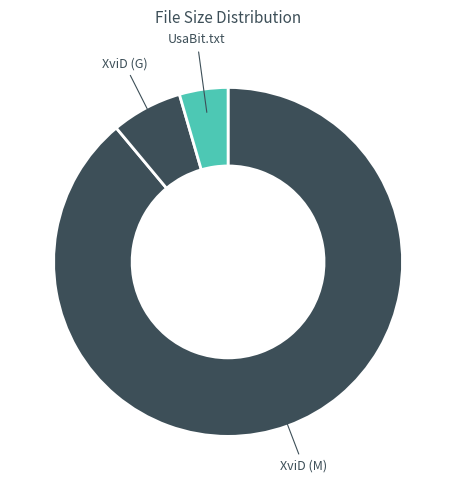

Does any single category account for the majority?

Yes